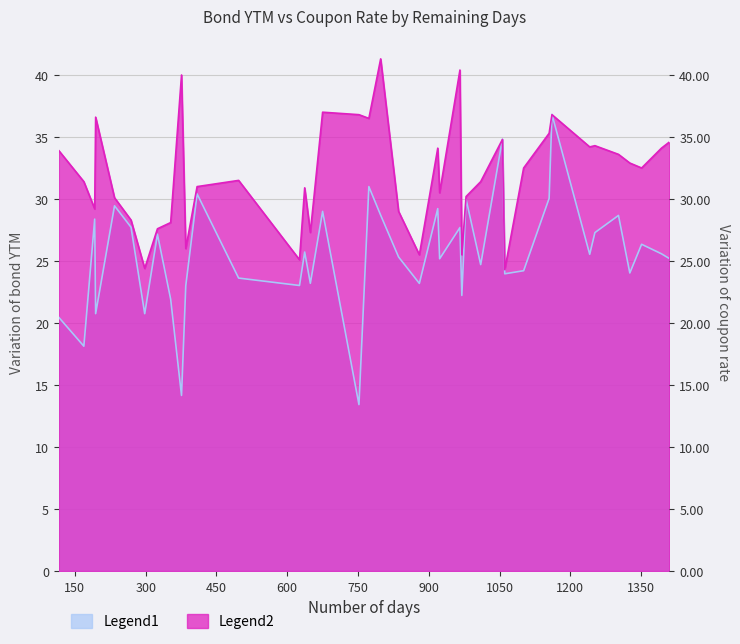

Is it true that Legend1 (r %) equals 29.5 at 234?

True